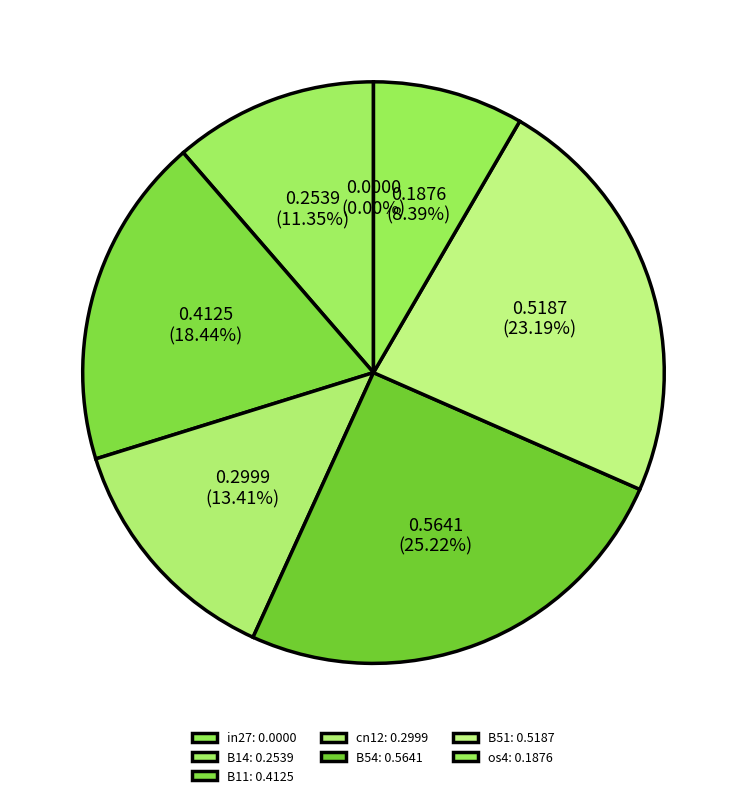

True or false: os4 accounts for 8% of the total.

True